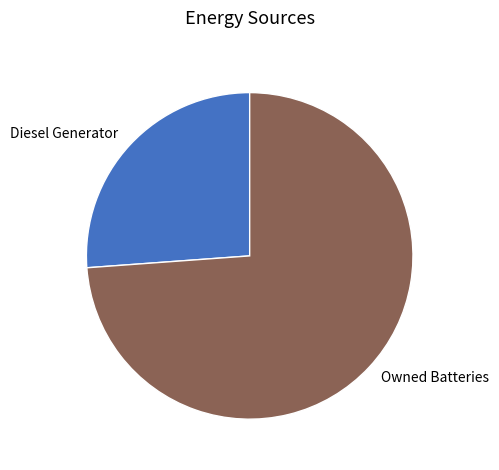

True or false: Diesel Generator accounts for 26% of the total.

True